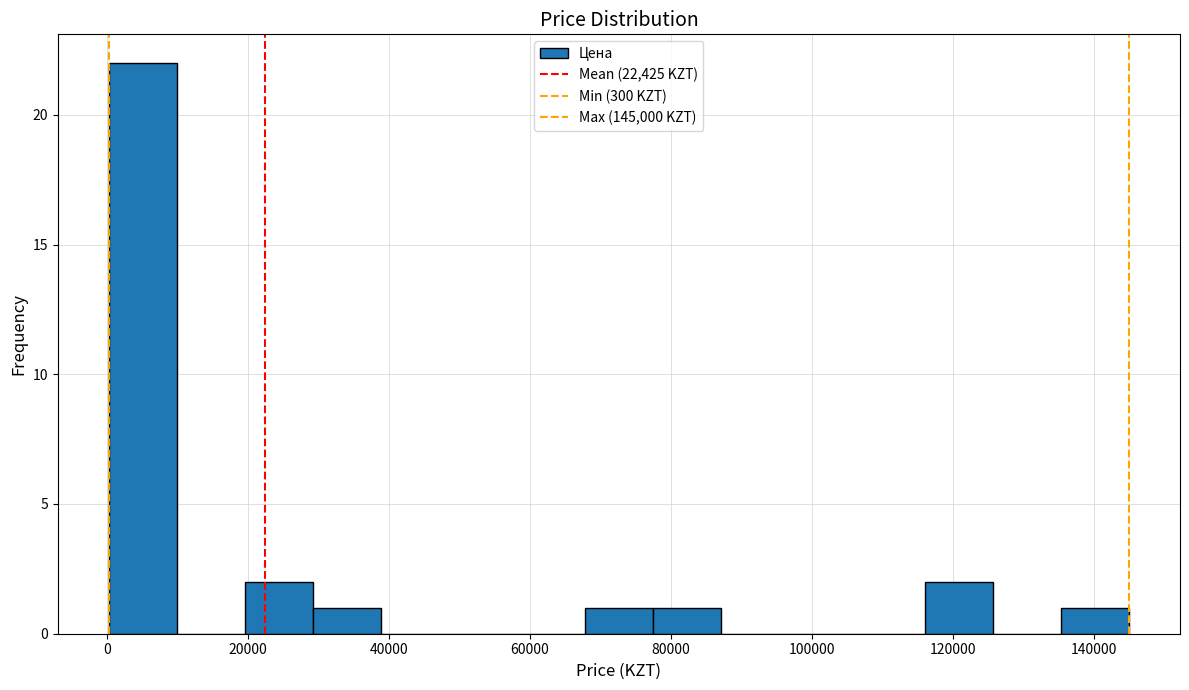

Reading left to right, transcribe this chart: for each bar, give the range it covers on the x-axis and its height. Neither the bar edges nor the heights are printed on the chart, so give them approximately, as read against the axes.

0 to 10000: 22
10000 to 20000: 0
20000 to 30000: 2
30000 to 38000: 1
38000 to 48000: 0
48000 to 58000: 0
58000 to 68000: 0
68000 to 78000: 1
78000 to 88000: 1
88000 to 96000: 0
96000 to 106000: 0
106000 to 116000: 0
116000 to 126000: 2
126000 to 136000: 0
136000 to 146000: 1